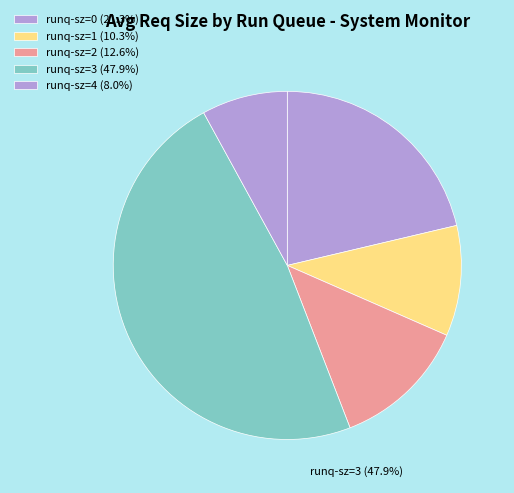

To the nearest percent, what is the difference between the 4 and 1 slice percentages?

2%